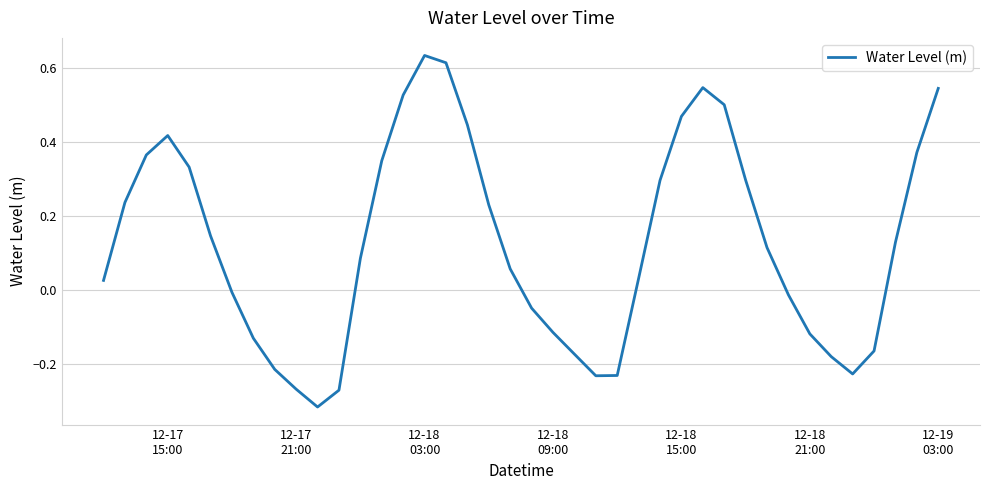

What is the difference between the maximum and minimum values?

1.0